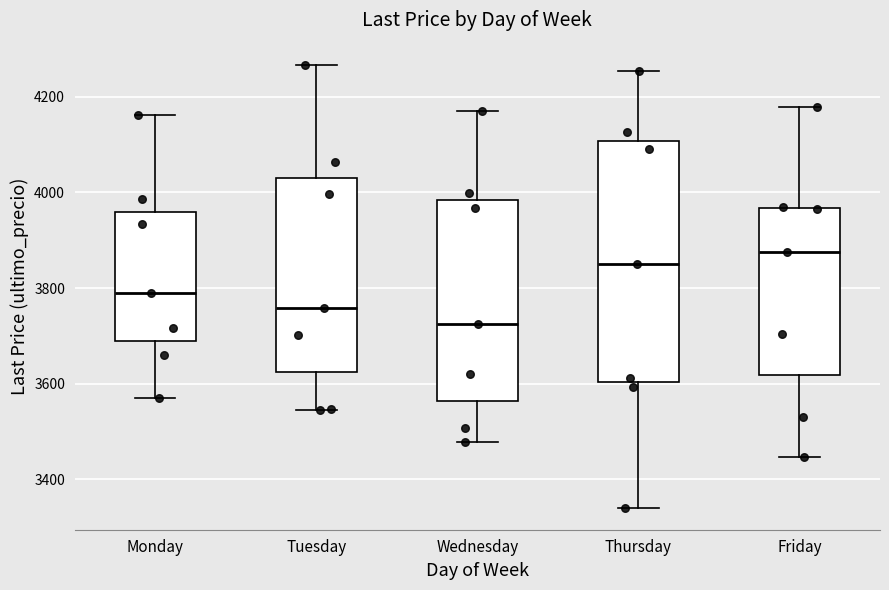

Where does the upper whisker of the box for Tuesday end on the y-axis? The values are not printed on the chart, so give them approximately, as read against the axis.

4260